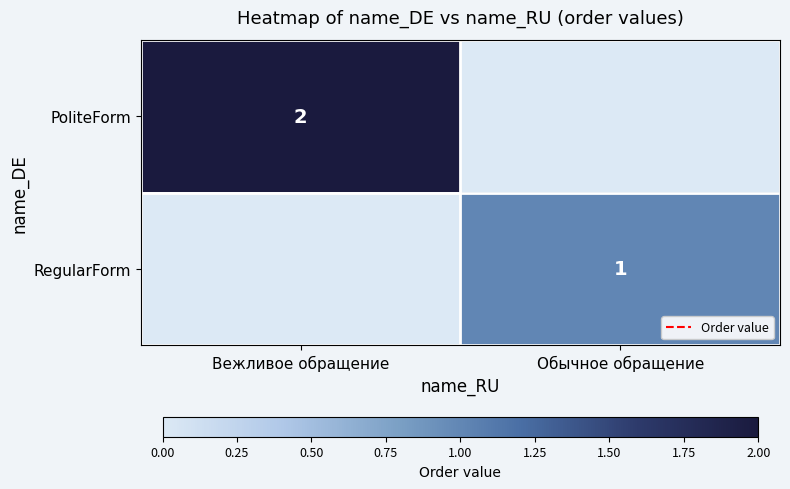

The value of RegularForm at Обычное обращение is 1. True or false?

True